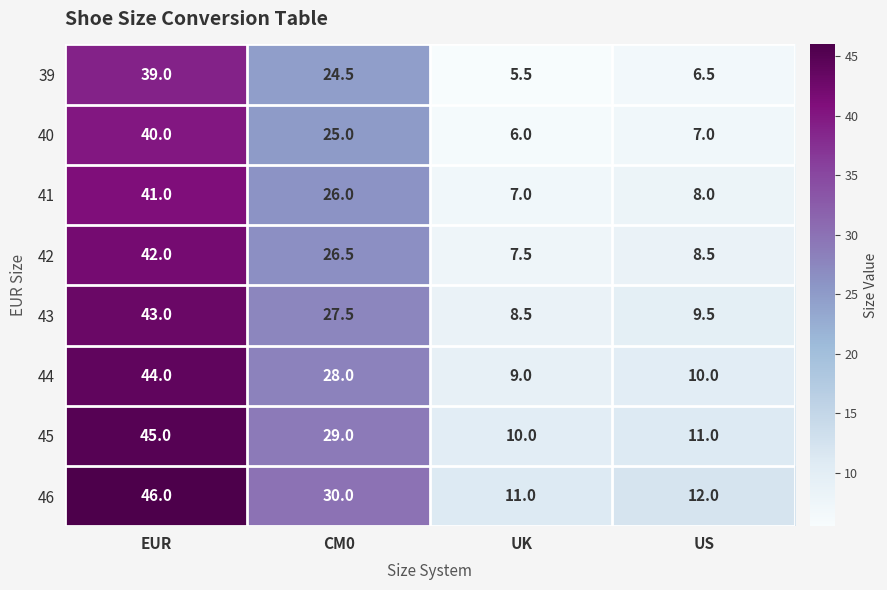

The 45 series shows 6.1 at UK. True or false?

False